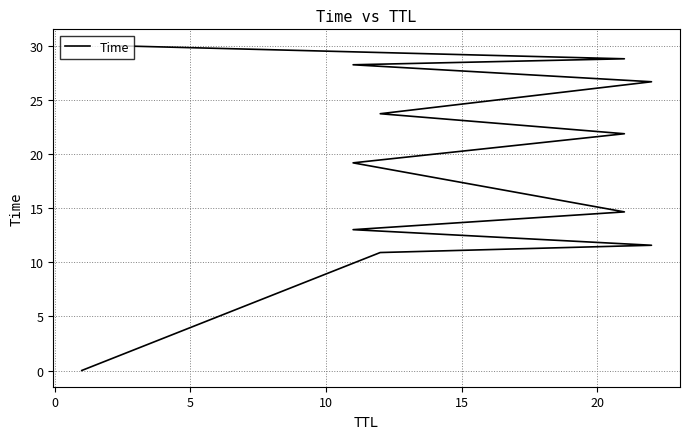

What is the sum of all values?

228.5